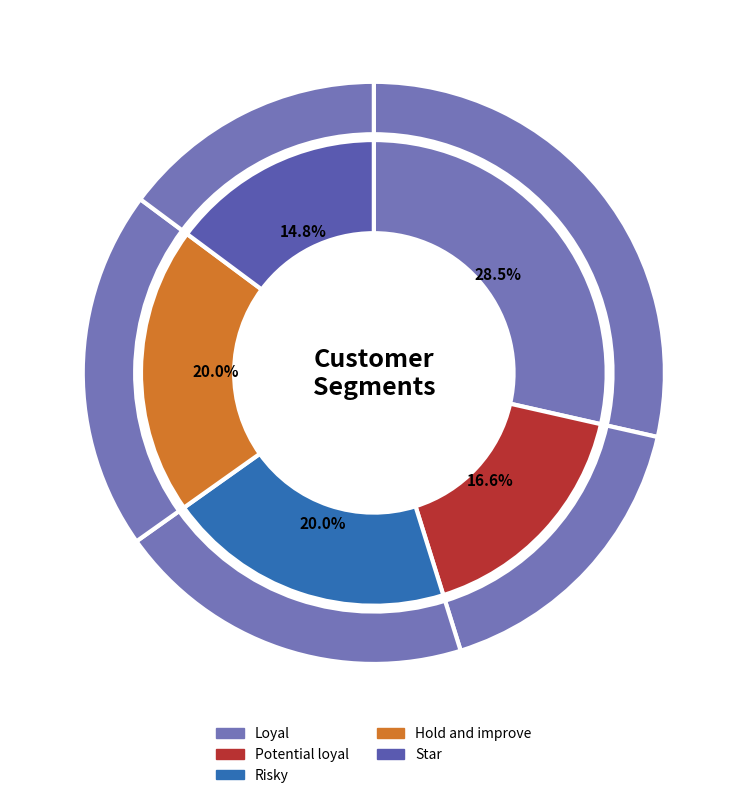

Does any single category account for the majority?

No